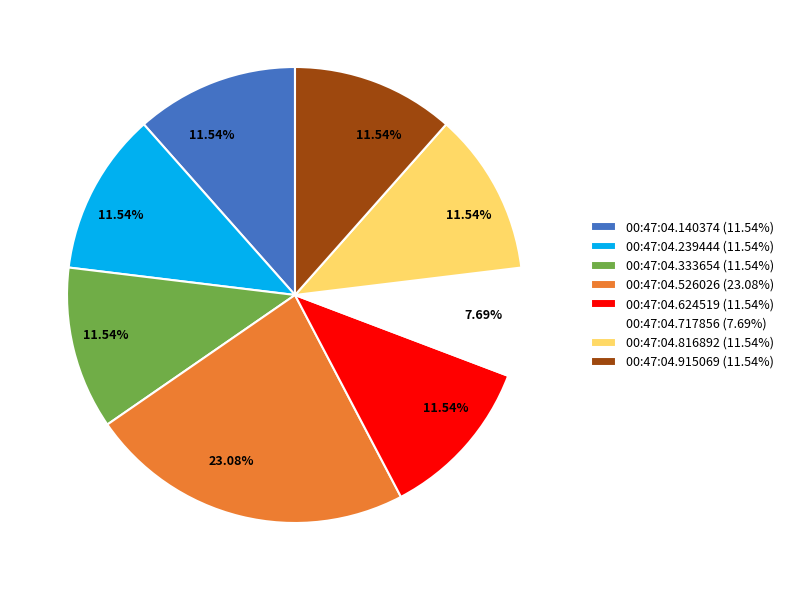

To the nearest percent, what is the difference between the largest and smallest slice percentages?

15%